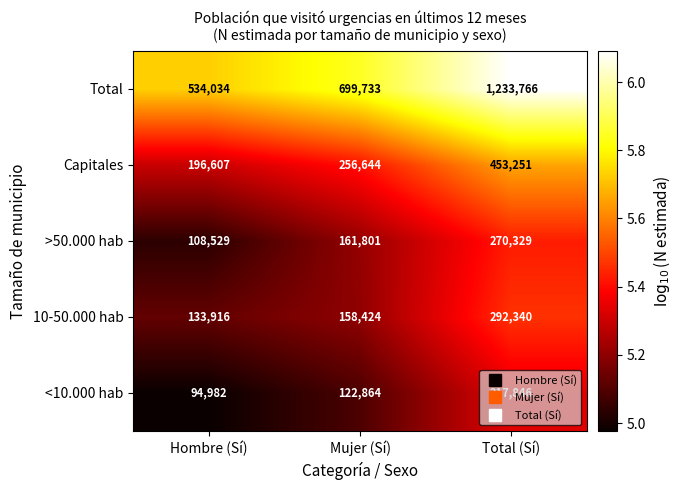

What is the greatest value displayed?

1233766